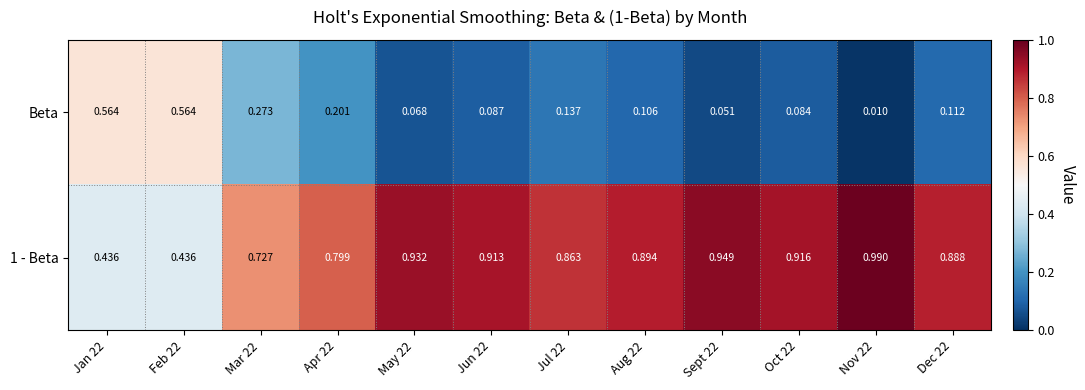

Is the value of 1 - Beta at Jan 22 greater than the value of Beta at Jul 22?

Yes